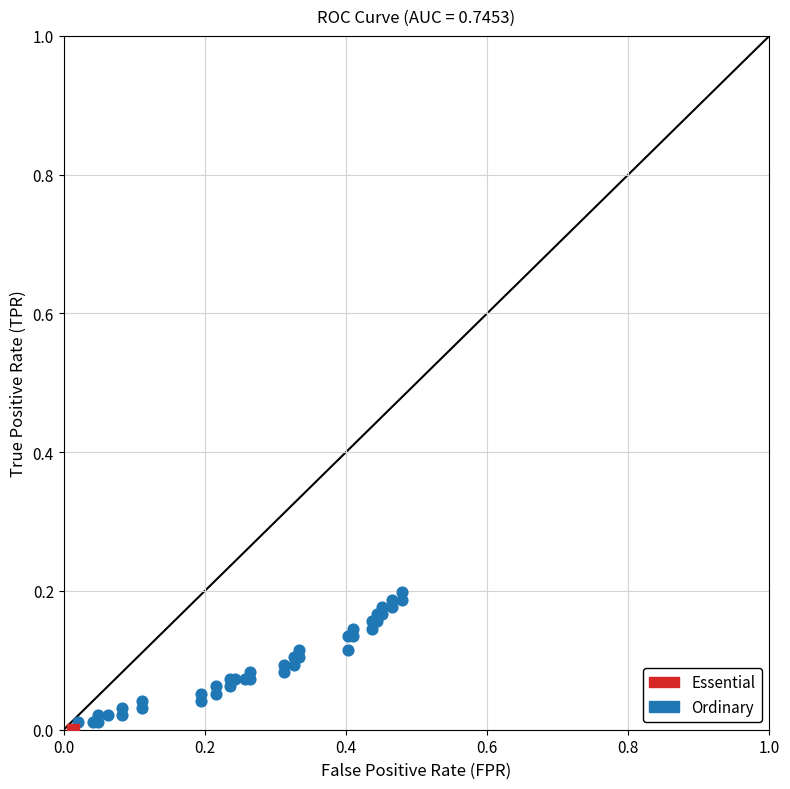

What are all the series names shown in the legend?

Essential, Ordinary